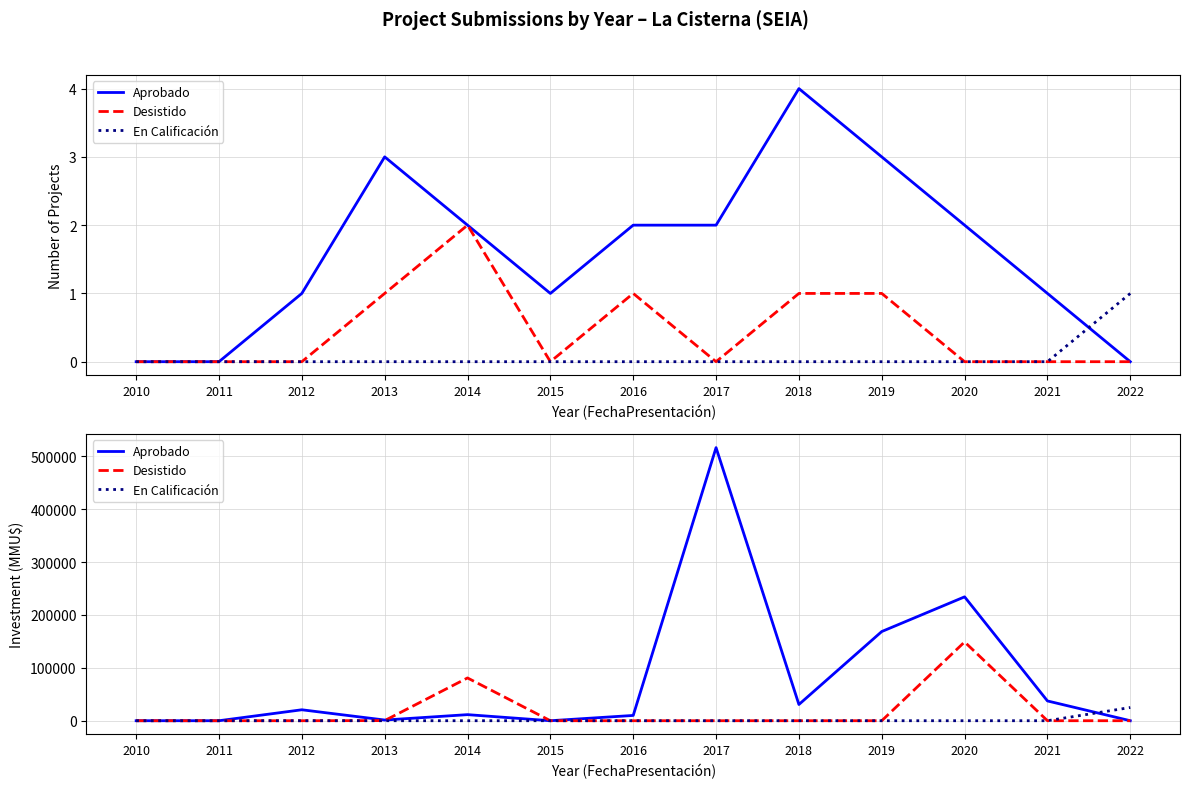

Does the chart display data point markers on the line(s)?

No